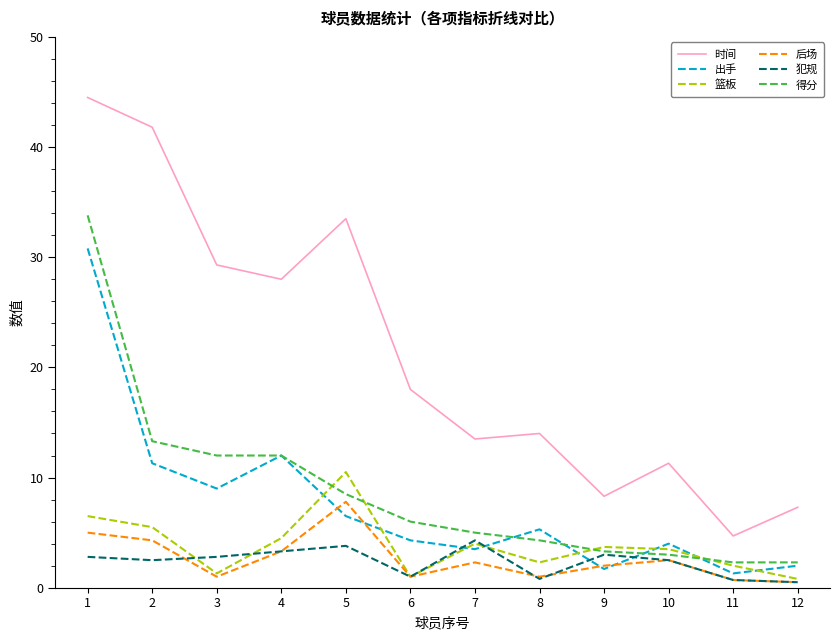

What is the difference between the maximum and minimum values in the 时间 series?

39.8